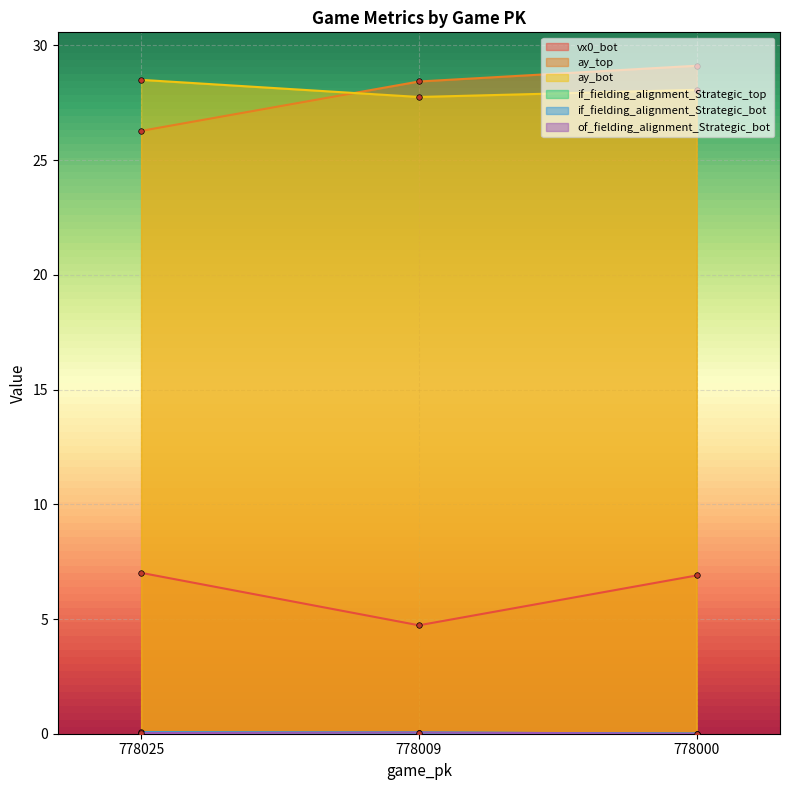

Between 778025 and 778009, which is larger?

778025